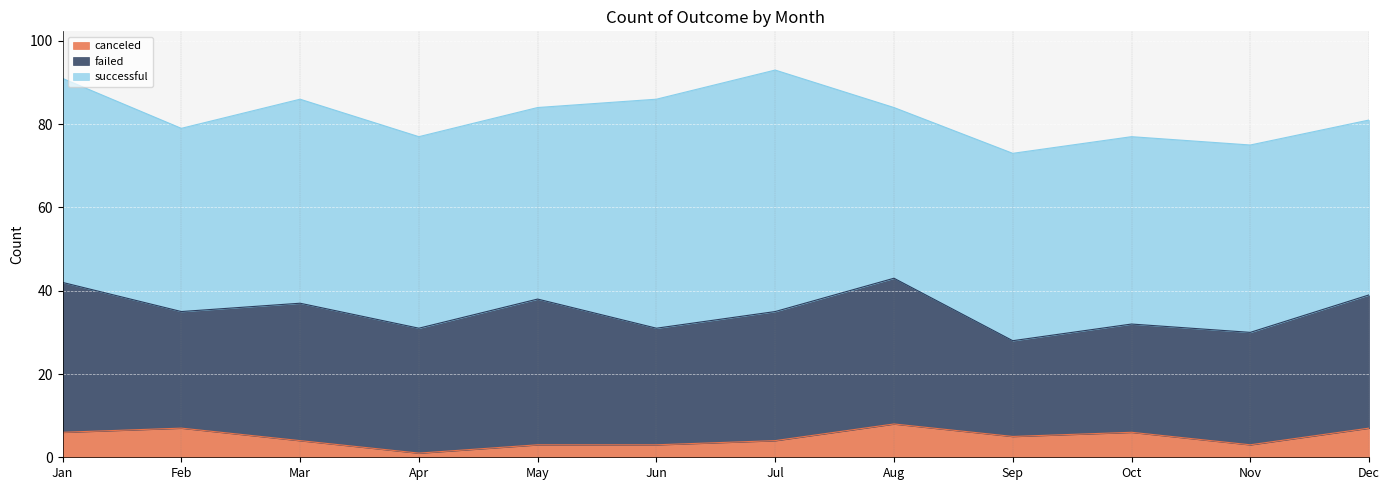

List the series in order of their overall mean, lowest first.

canceled, failed, successful